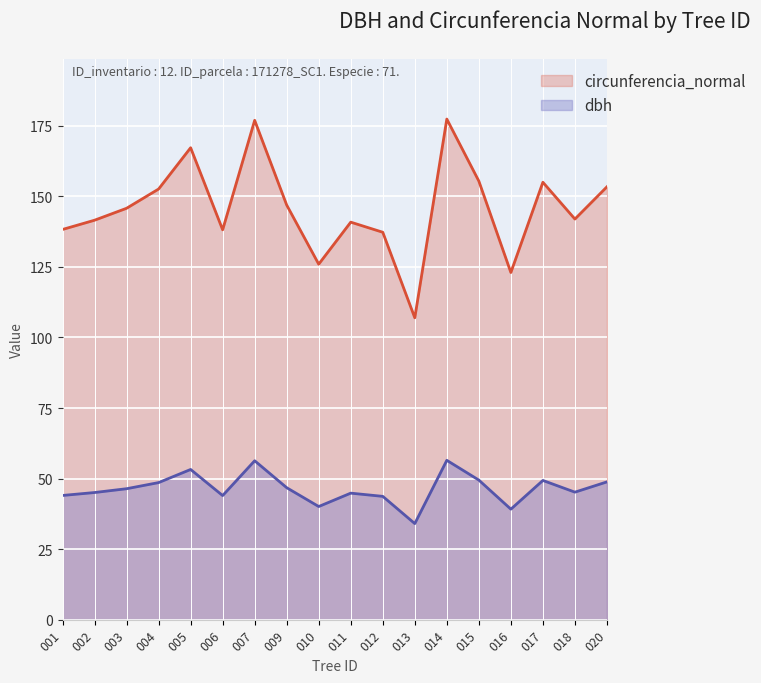

True or false: dbh and circunferencia_normal intersect in this chart.

False